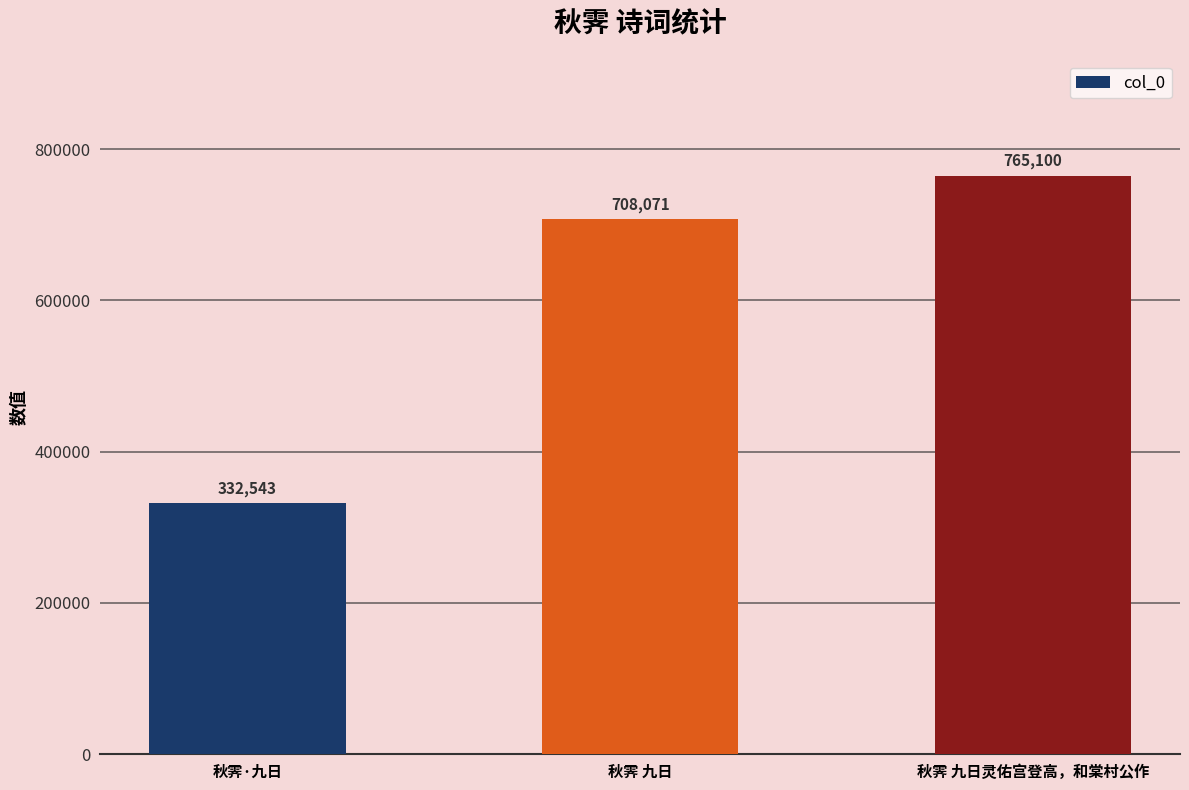

Which has a higher value, 秋霁·九日 or 秋霁 九日?

秋霁 九日